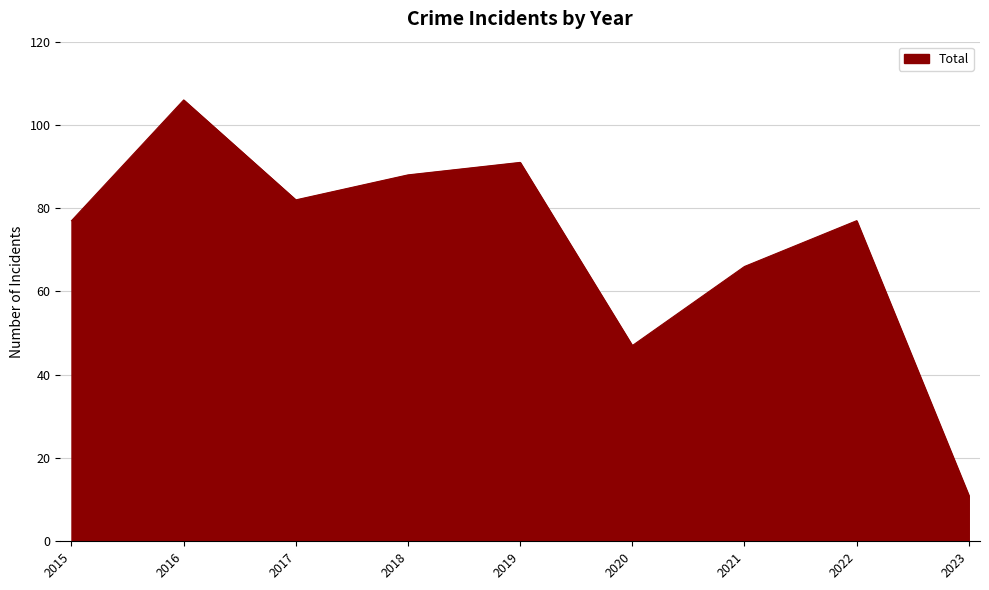

What value does the data have at 2016, to the nearest 5?

105